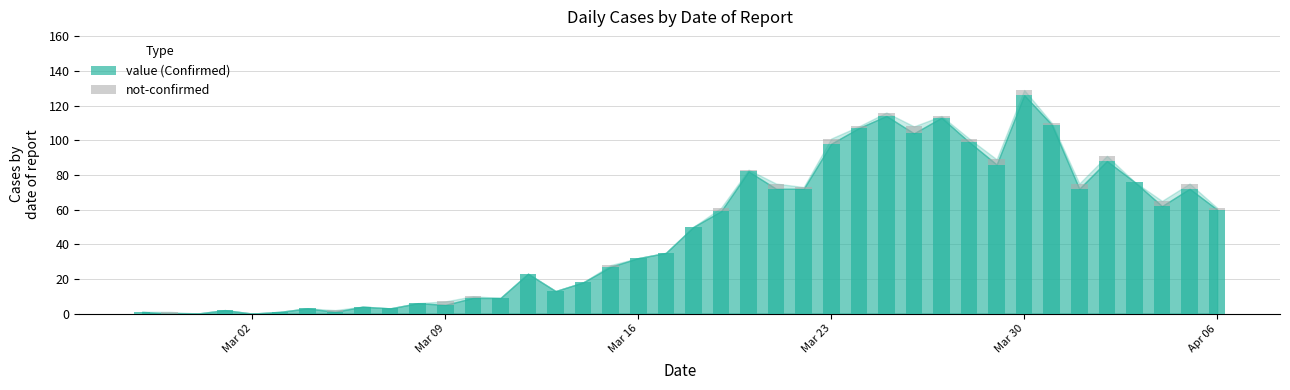

List the series in order of their peak value, highest first.

value, not-confirmed